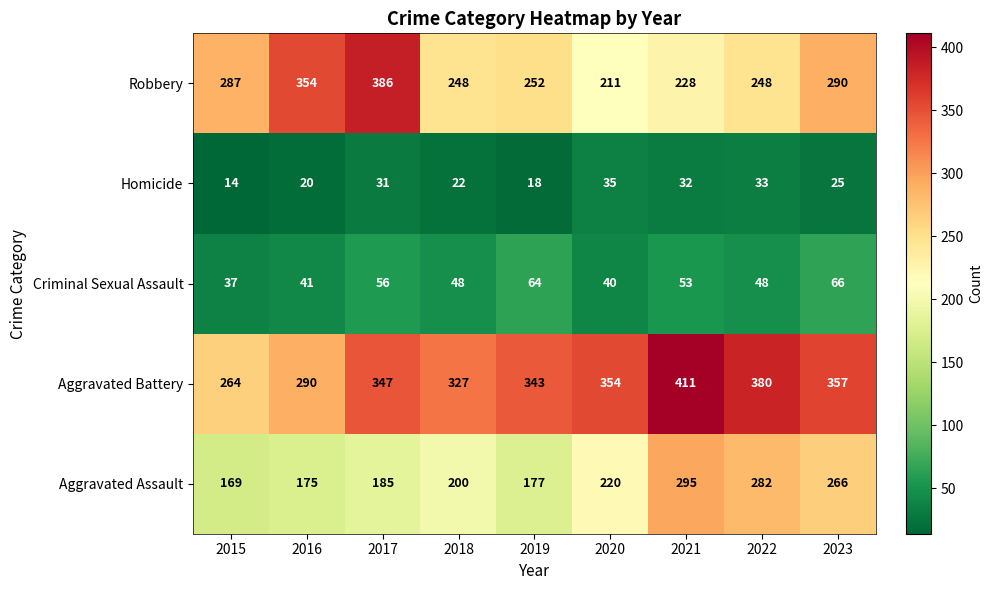

Is it true that Robbery equals 69 at 2021?

False